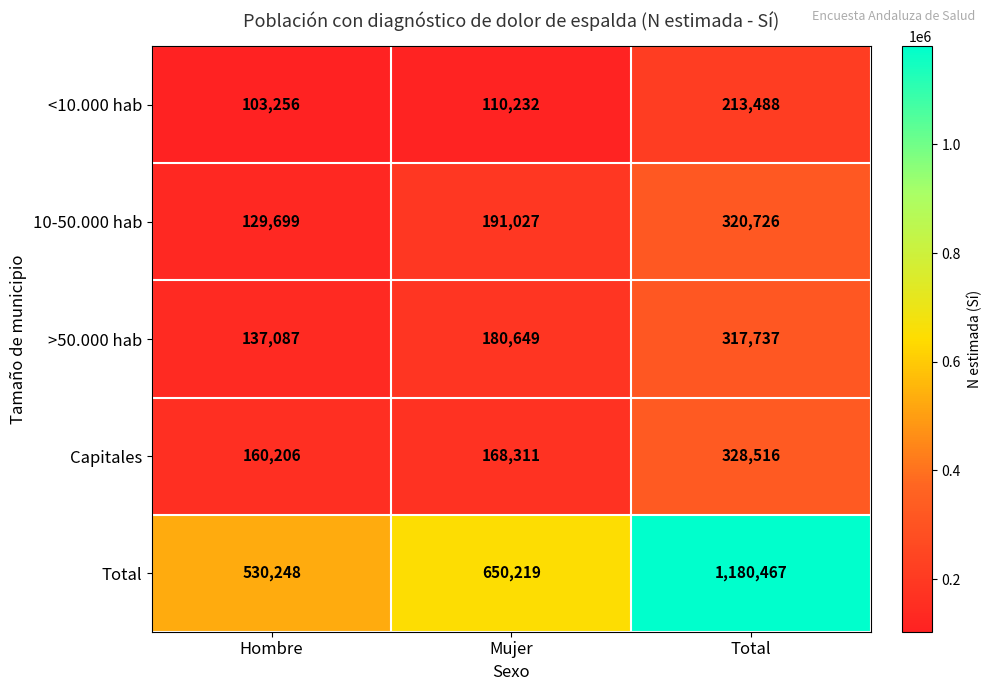

The value of >50.000 hab at Hombre is 137087. True or false?

True